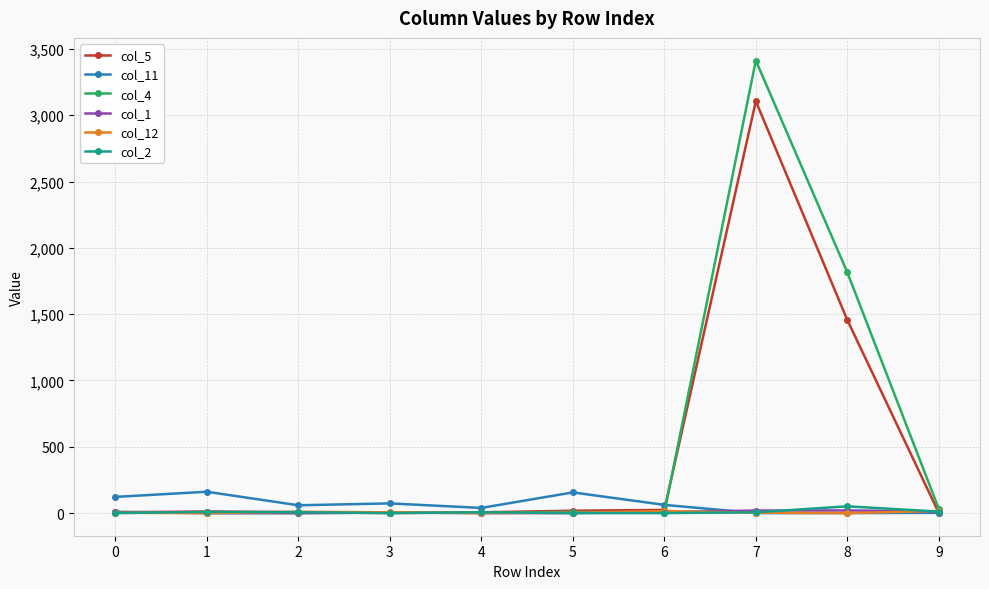

At which label does col_5 reach its peak?

7